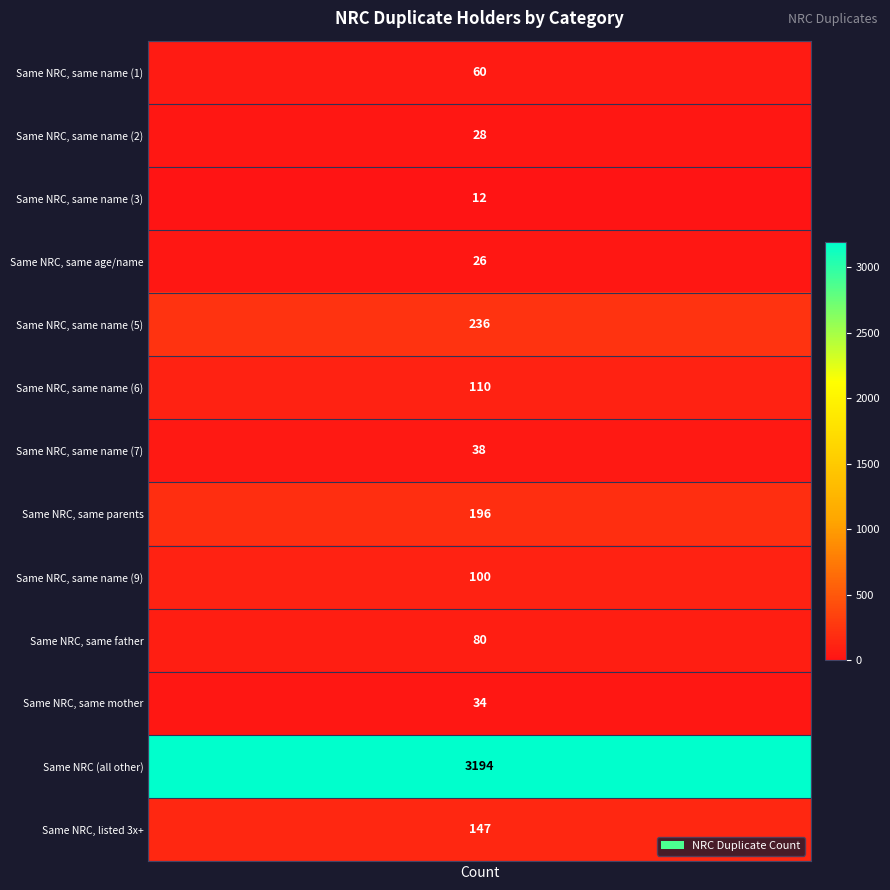

Between 12 and 9, which is larger?

12